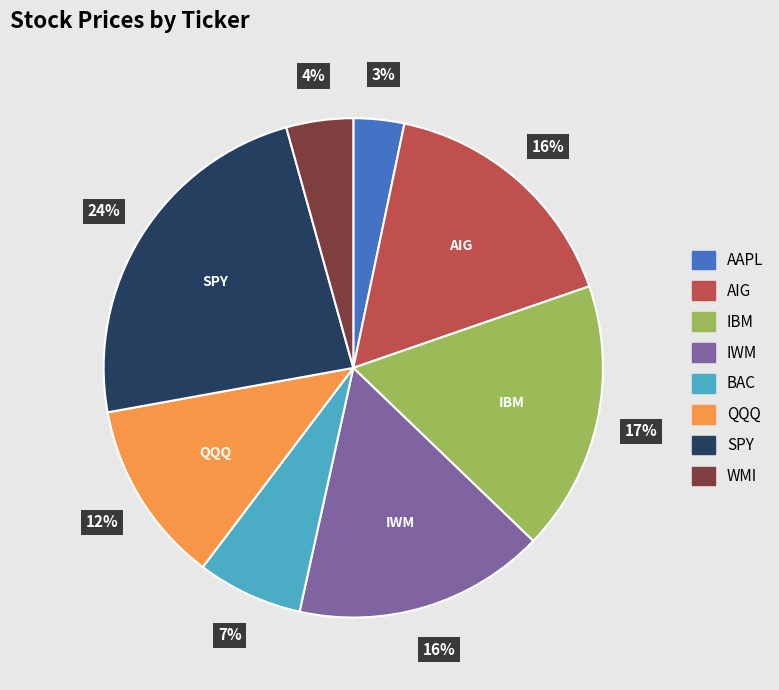

True or false: SPY accounts for 24% of the total.

True